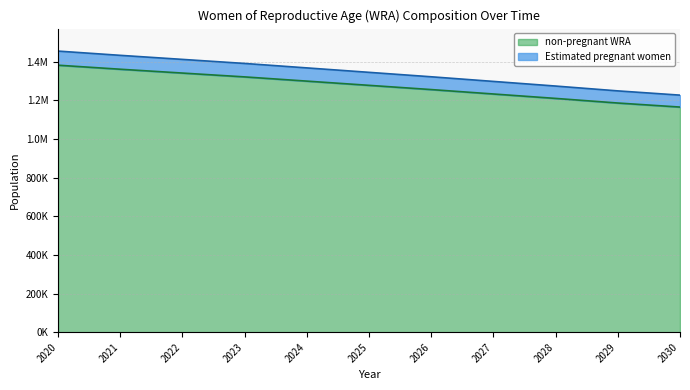

True or false: Estimated pregnant women and non-pregnant WRA cross at least once.

False